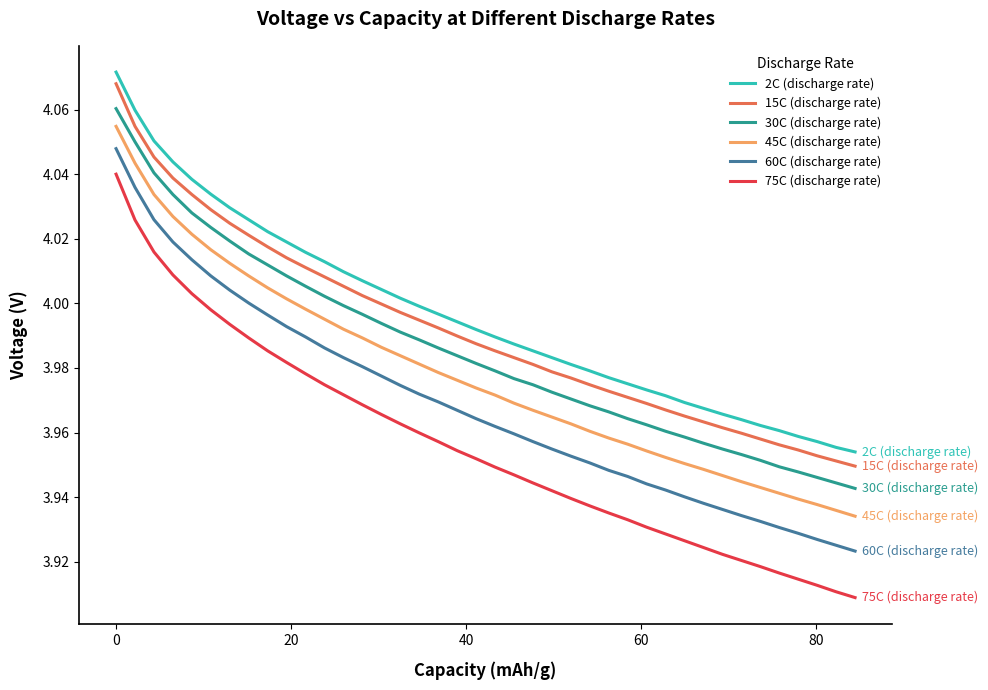

True or false: 75C (discharge rate) and 60C (discharge rate) cross at least once.

False